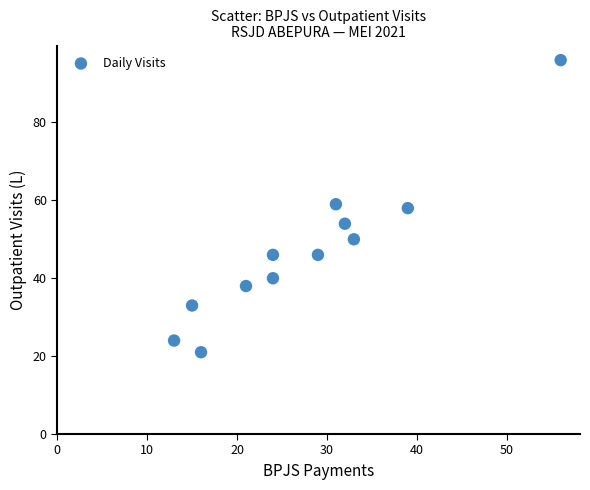

What is the average Y value?

47